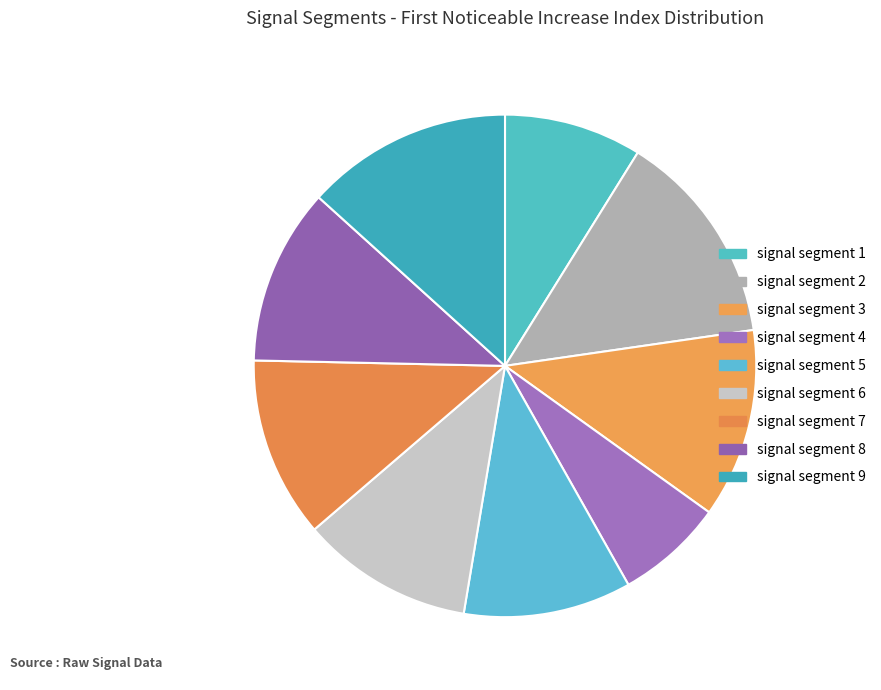

How many segments does this pie chart have?

9